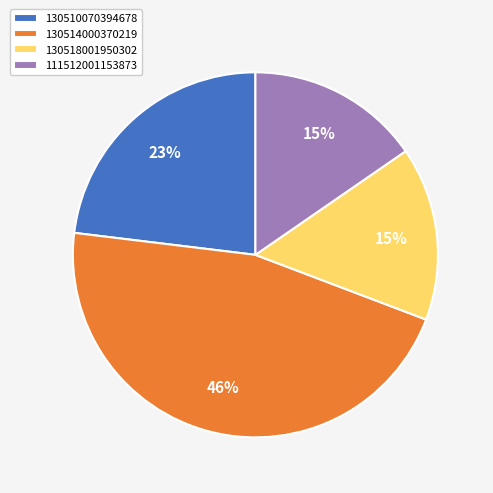

Is there any slice that represents more than half of the pie?

No